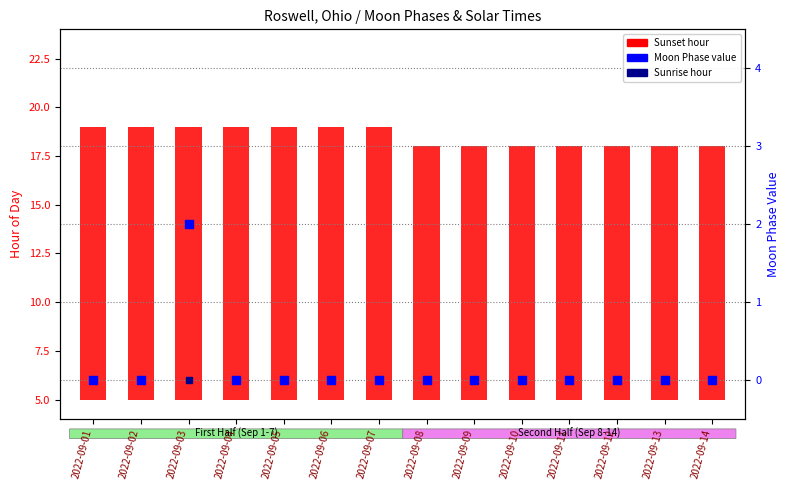

Which series reaches the minimum Y coordinate?

Moon Phases